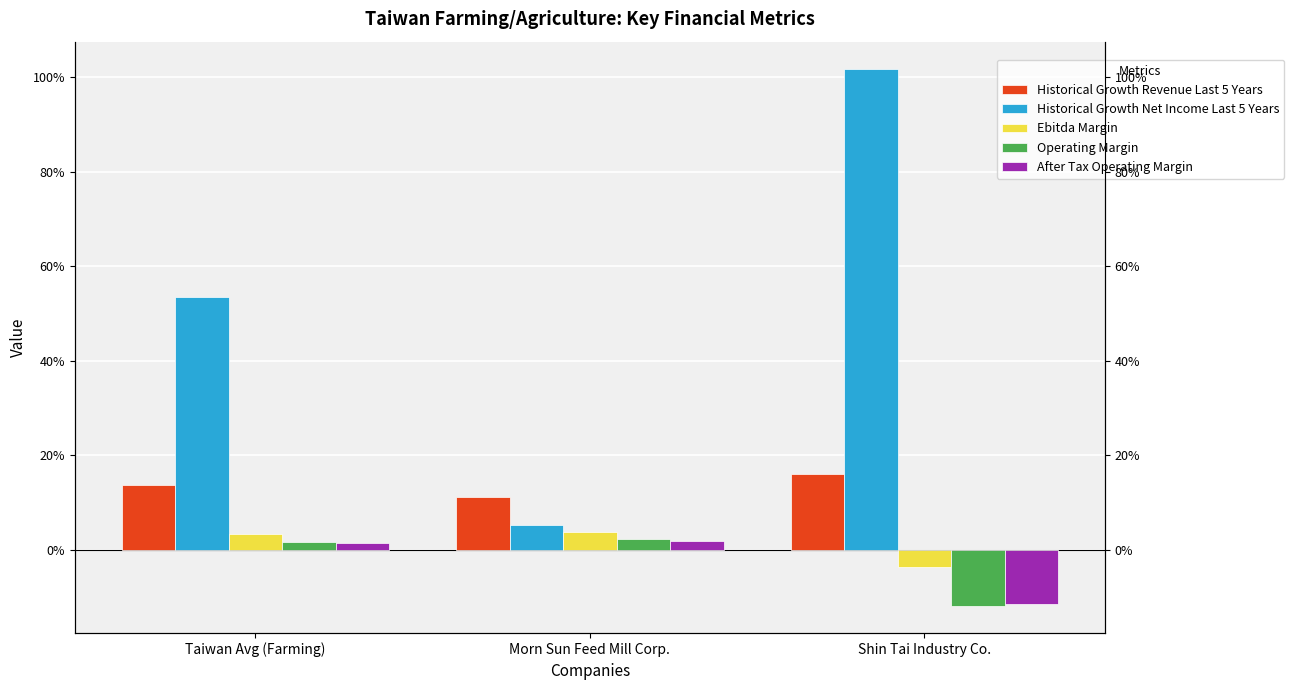

What is the difference between the maximum and minimum values in the Ebitda Margin series?

0.1